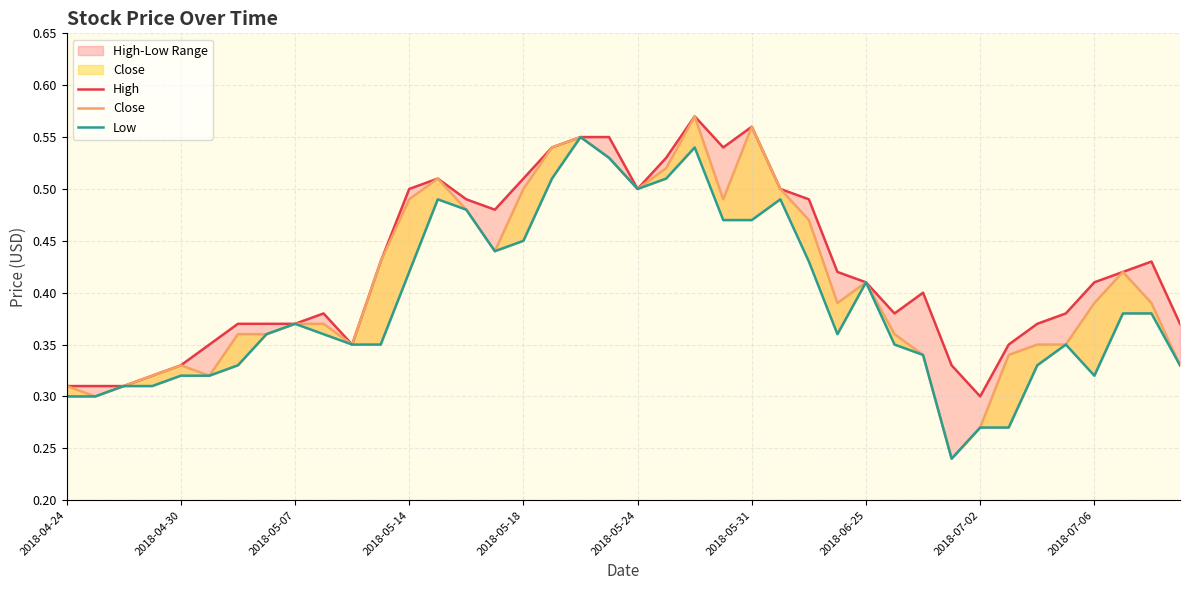

The High series shows 0.4 at 38. True or false?

True